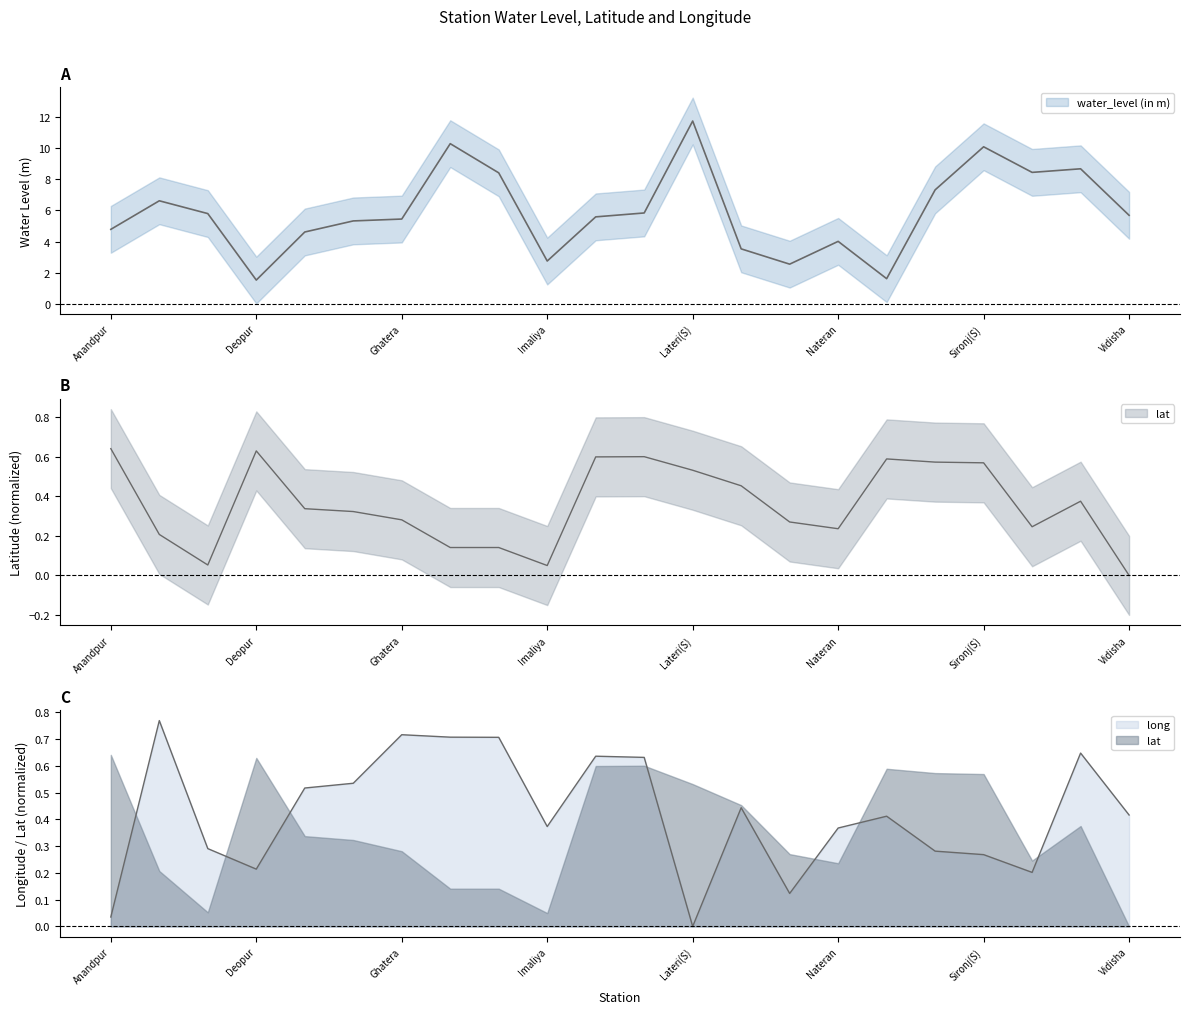

What is the label of the 14th point from the right?

Gyaraspur(D)